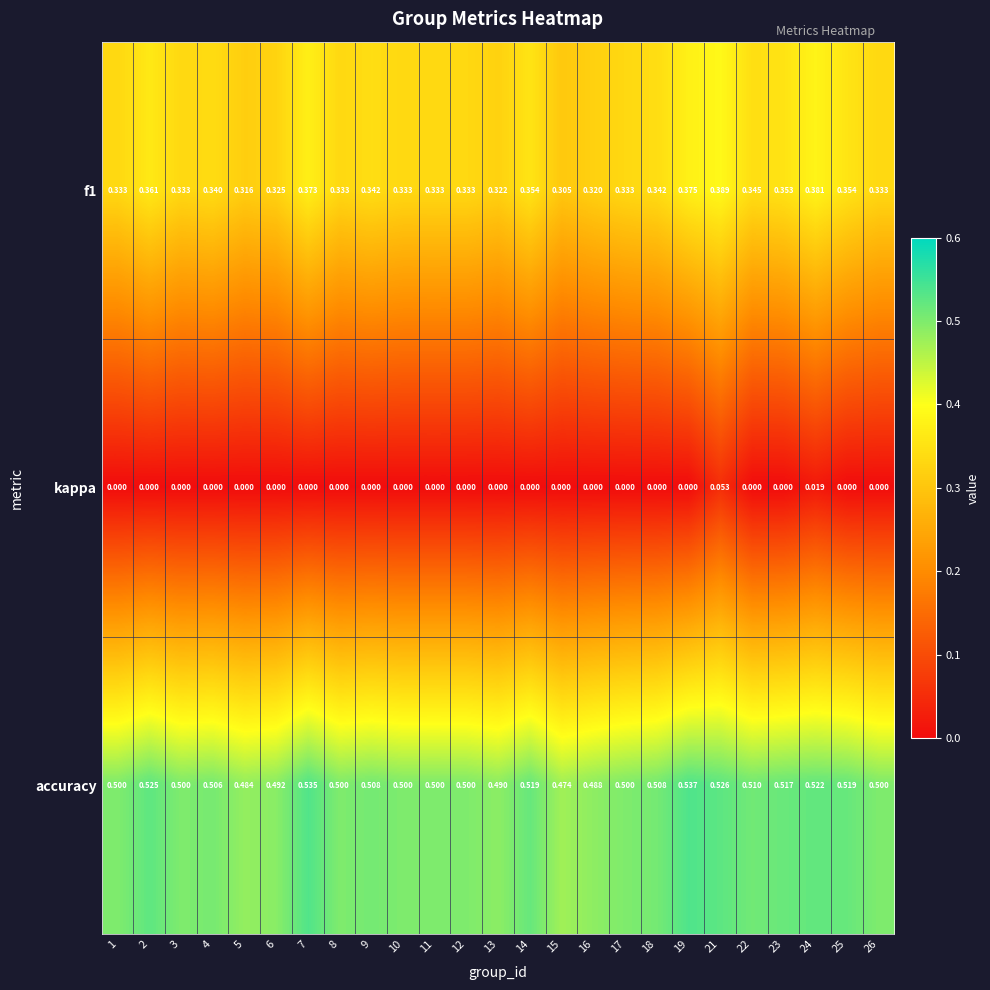

Which series changed the most between 3 and 23?

f1